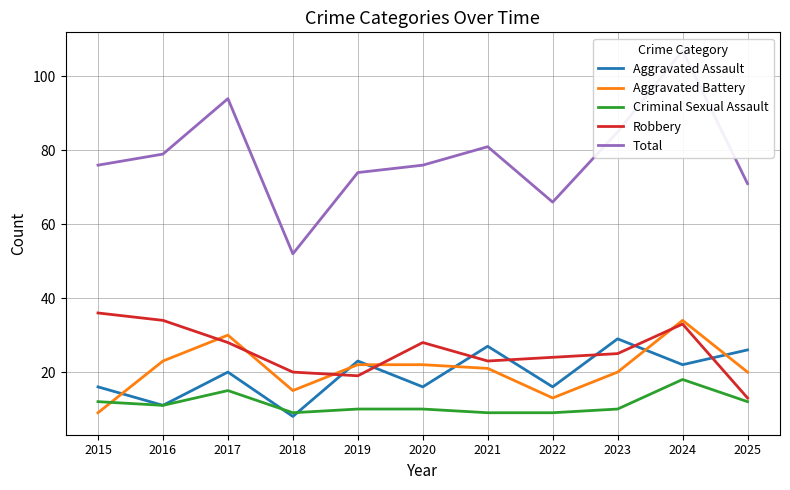

Between 2018 and 2020, which is larger?

2020